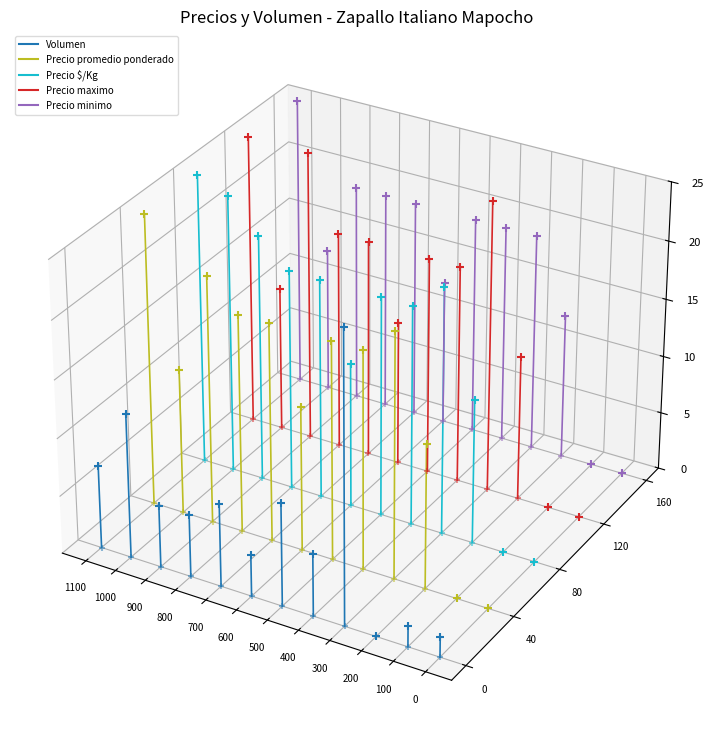

At which category is the sum across all series the highest?

1000